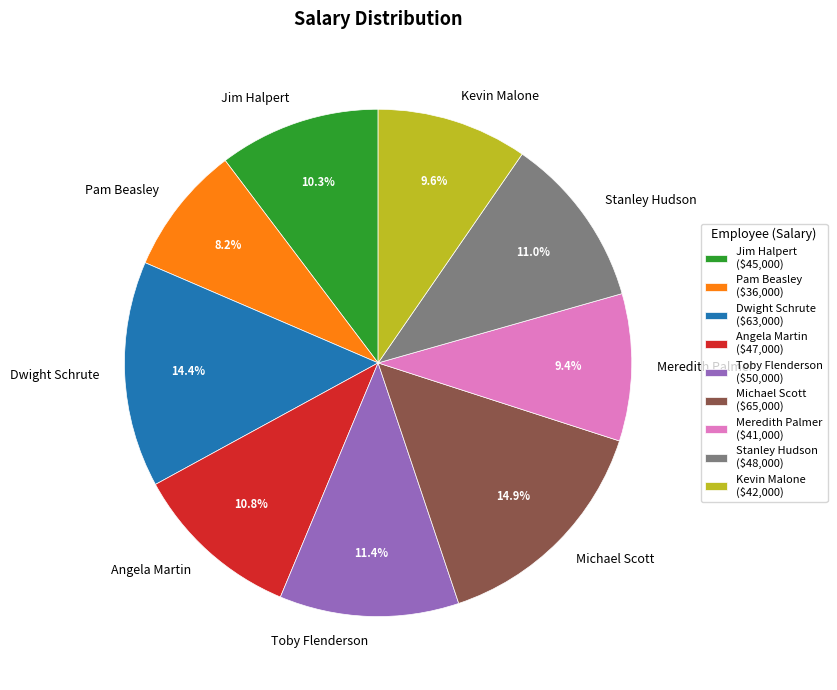

What portion of the pie excludes Kevin Malone?

90.4%